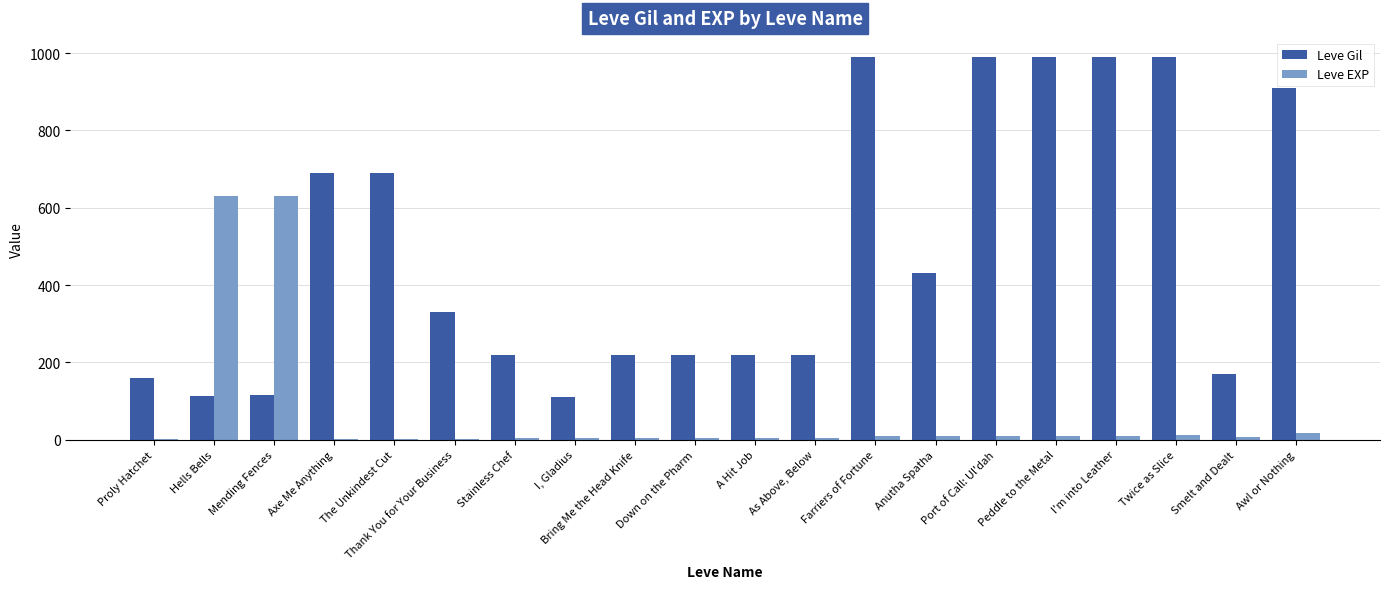

The value of Leve Gil at Hells Bells is 45. True or false?

False